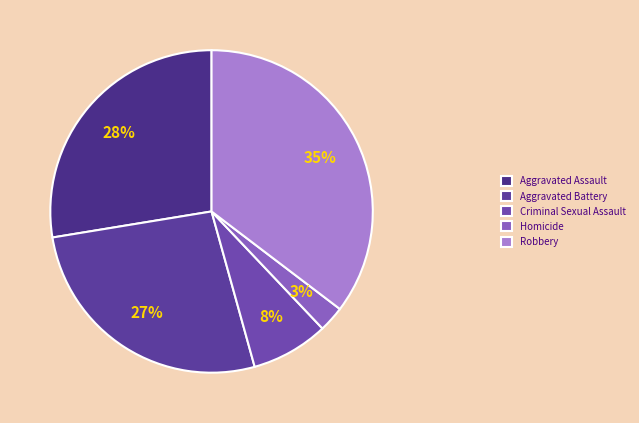

Approximately how many times larger is the value at Homicide compared to Aggravated Assault?

0.1